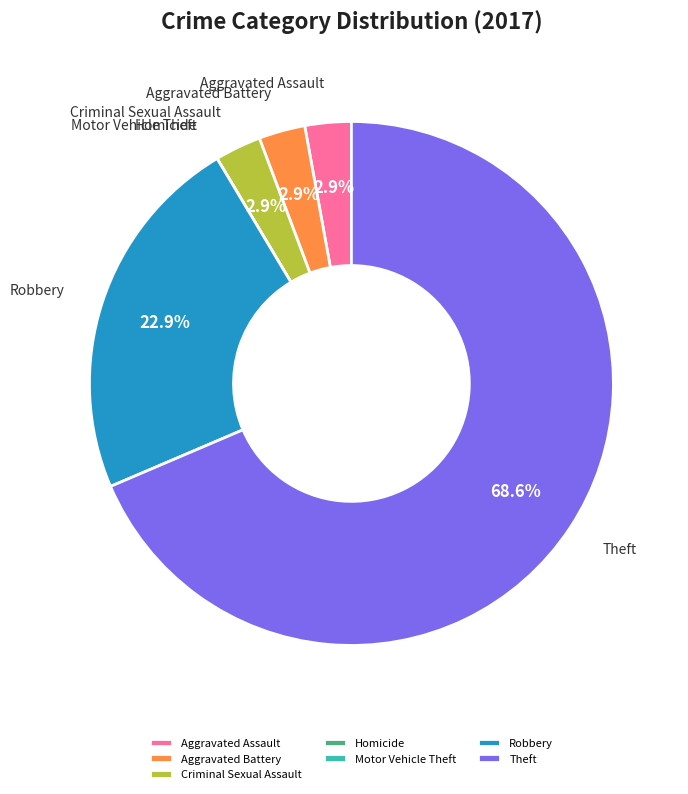

What is the largest slice in the pie chart?

Theft